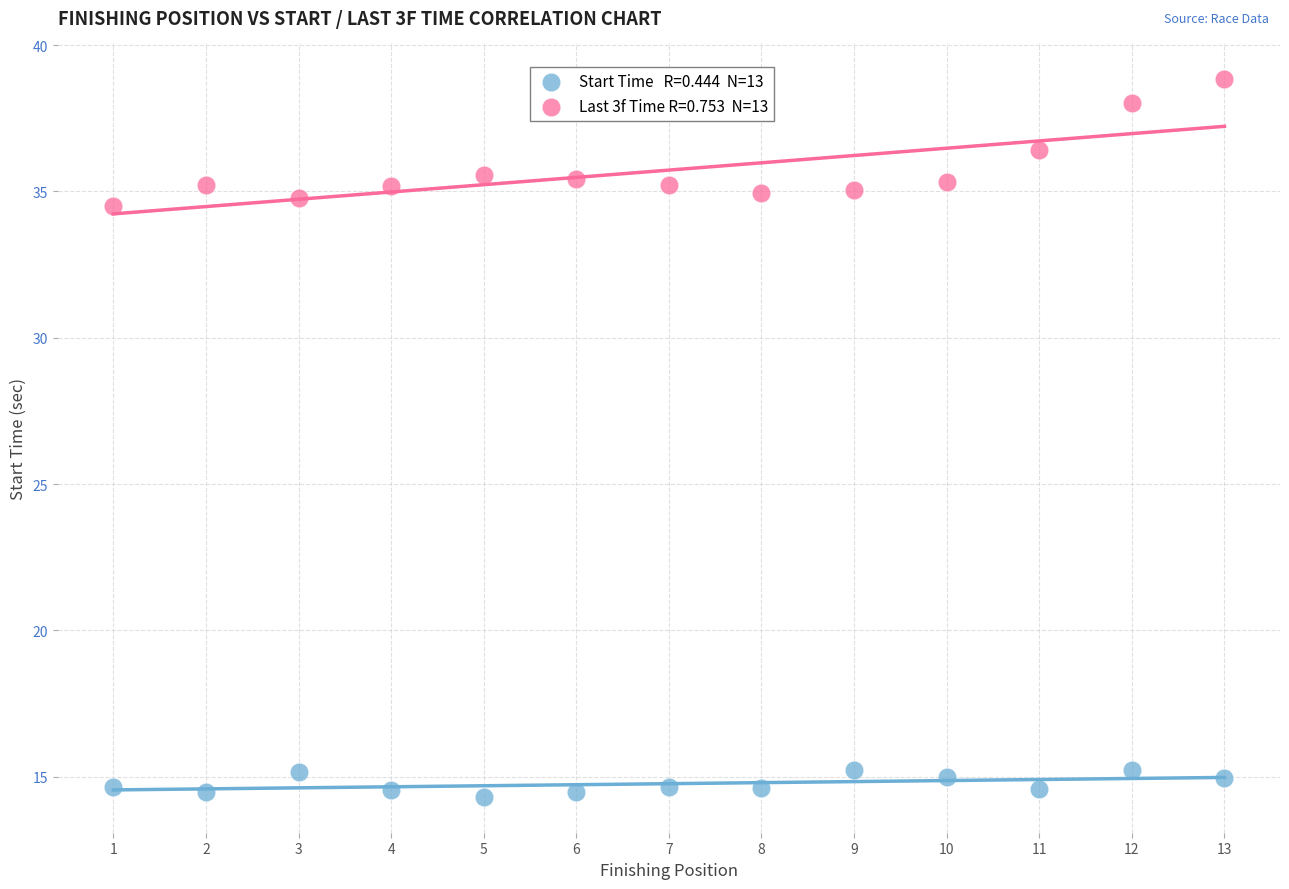

Across all data points, what is the range of Y values (max minus min)?

24.5